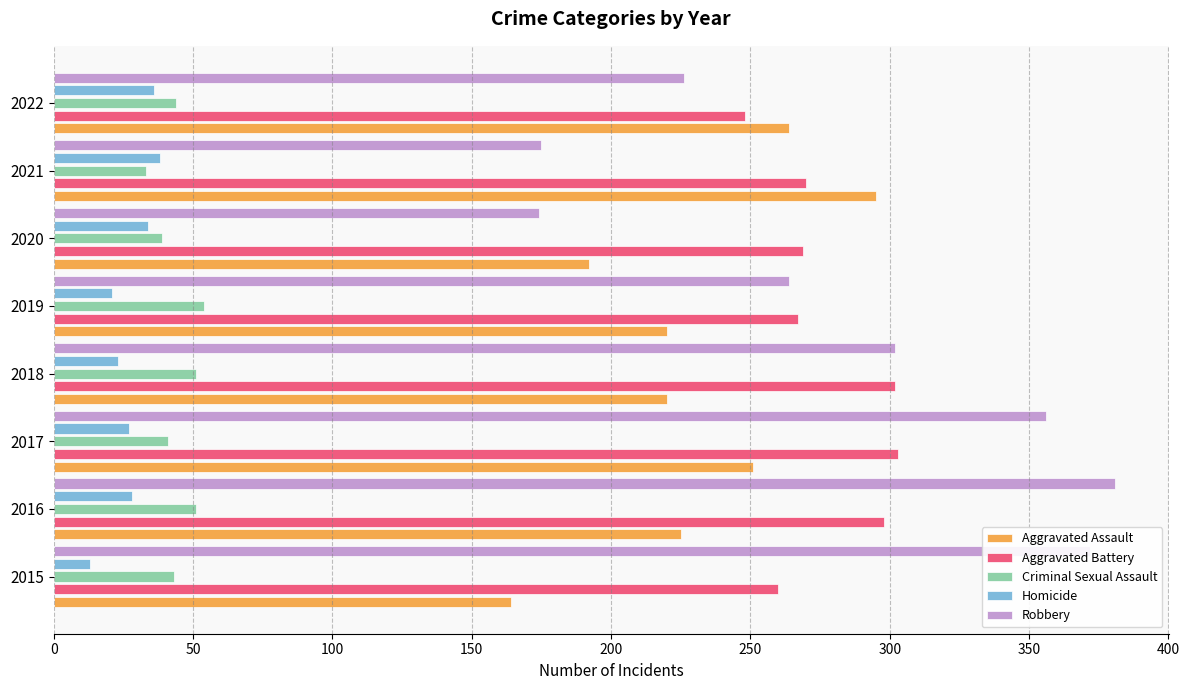

The Criminal Sexual Assault series shows 41 at 2017. True or false?

True